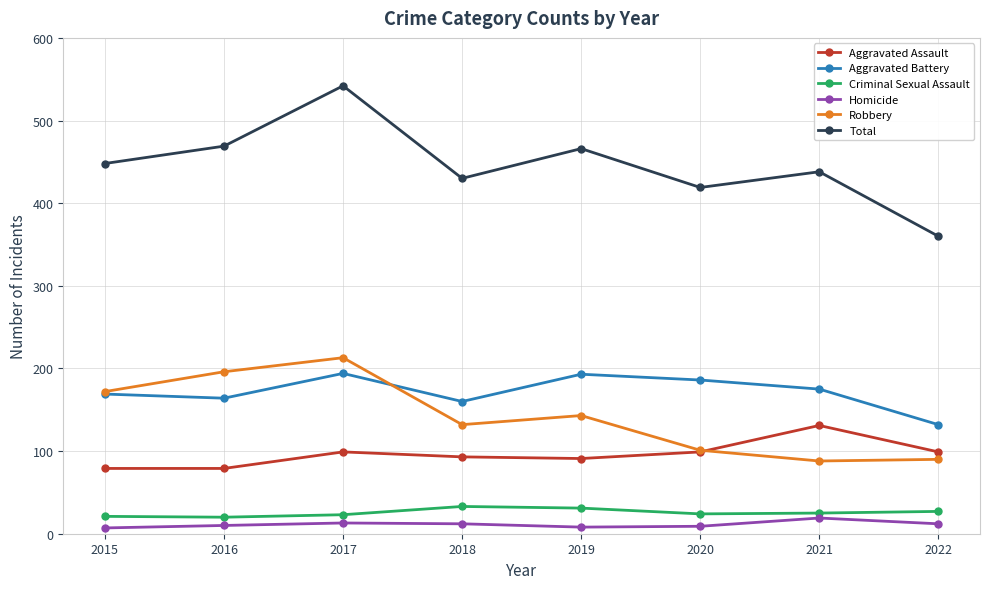

What is the value of the Robbery point at the 7th from the left?

88